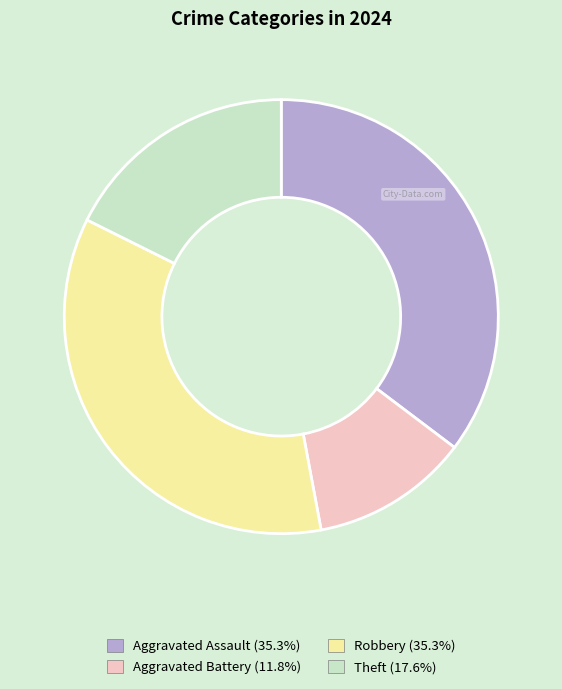

Does Robbery represent more than half of the total?

No